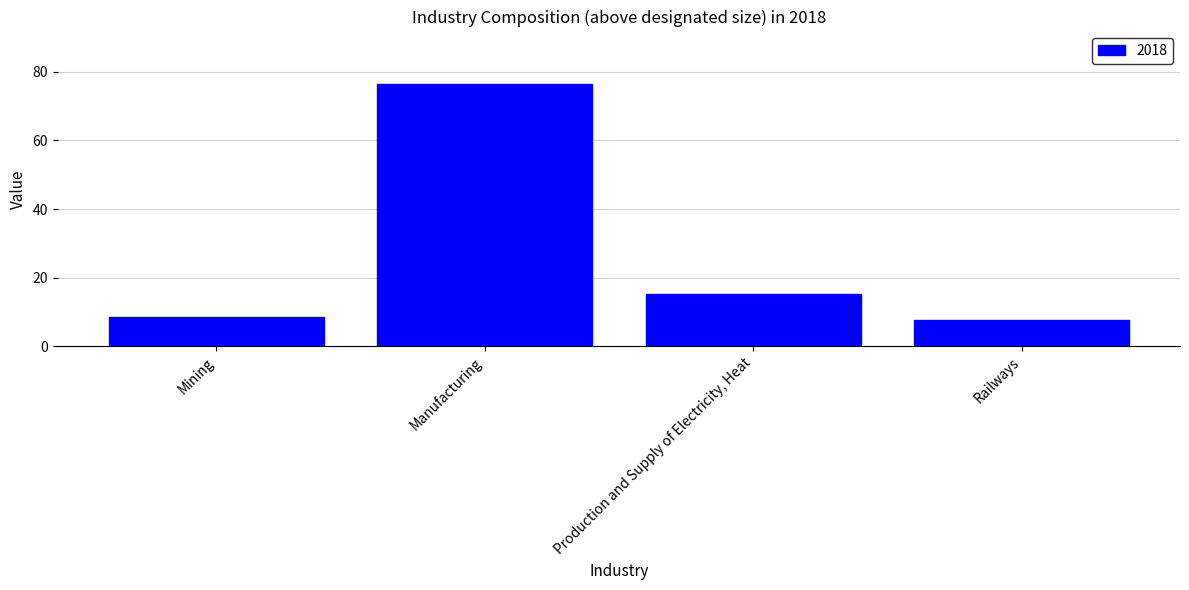

What is the label of the 2nd bar from the right?

Production and Supply of Electricity, Heat